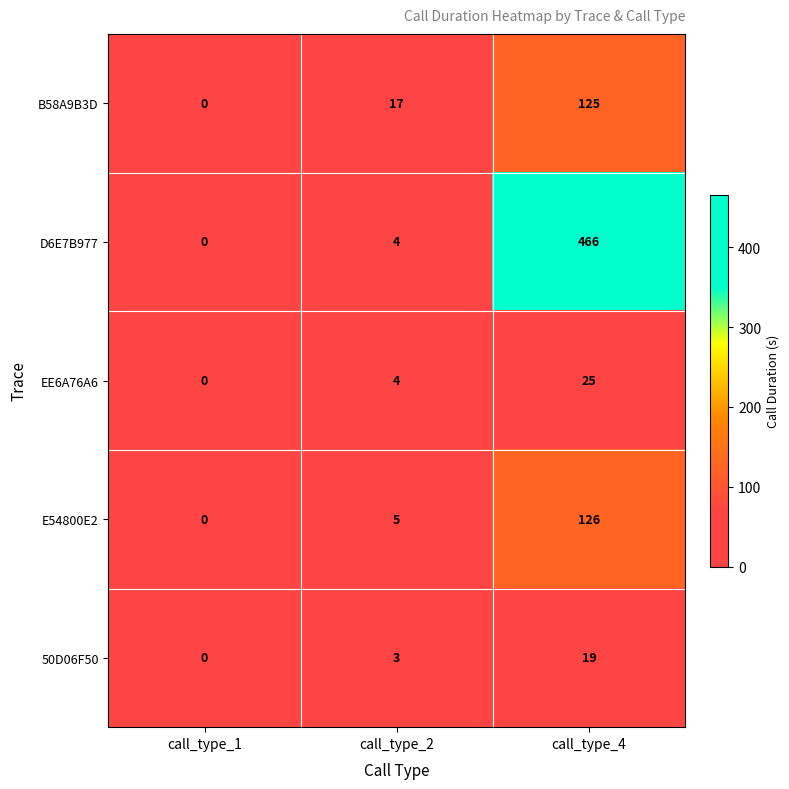

Which series has the largest total across all categories?

D6E7B977